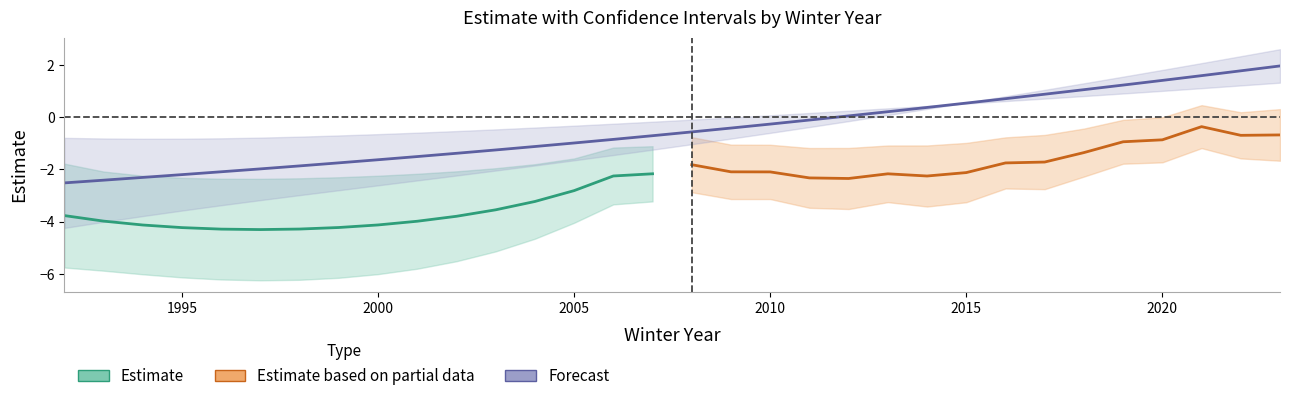

Does the chart display data point markers on the line(s)?

No